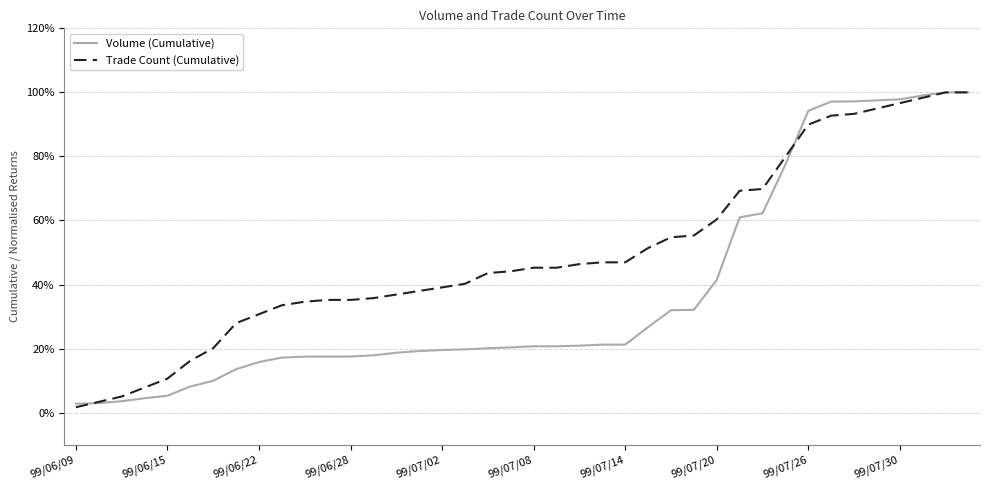

What is the greatest value displayed?

100.0